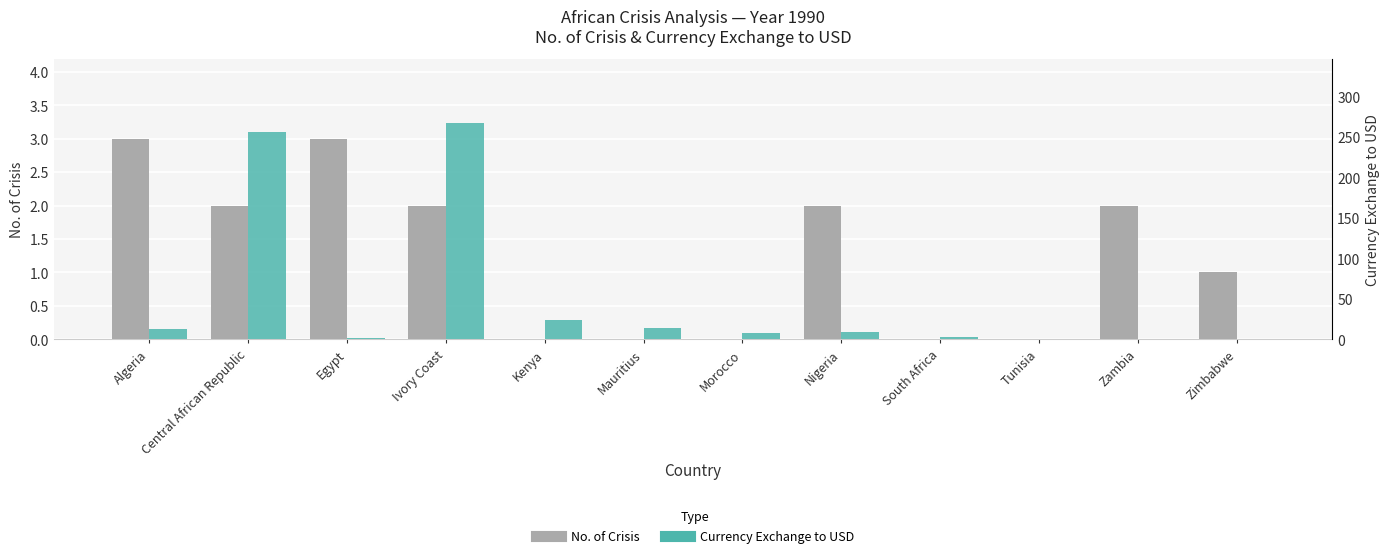

What are all the series names shown in the legend?

No. of Crisis, Currency Exchange to USD